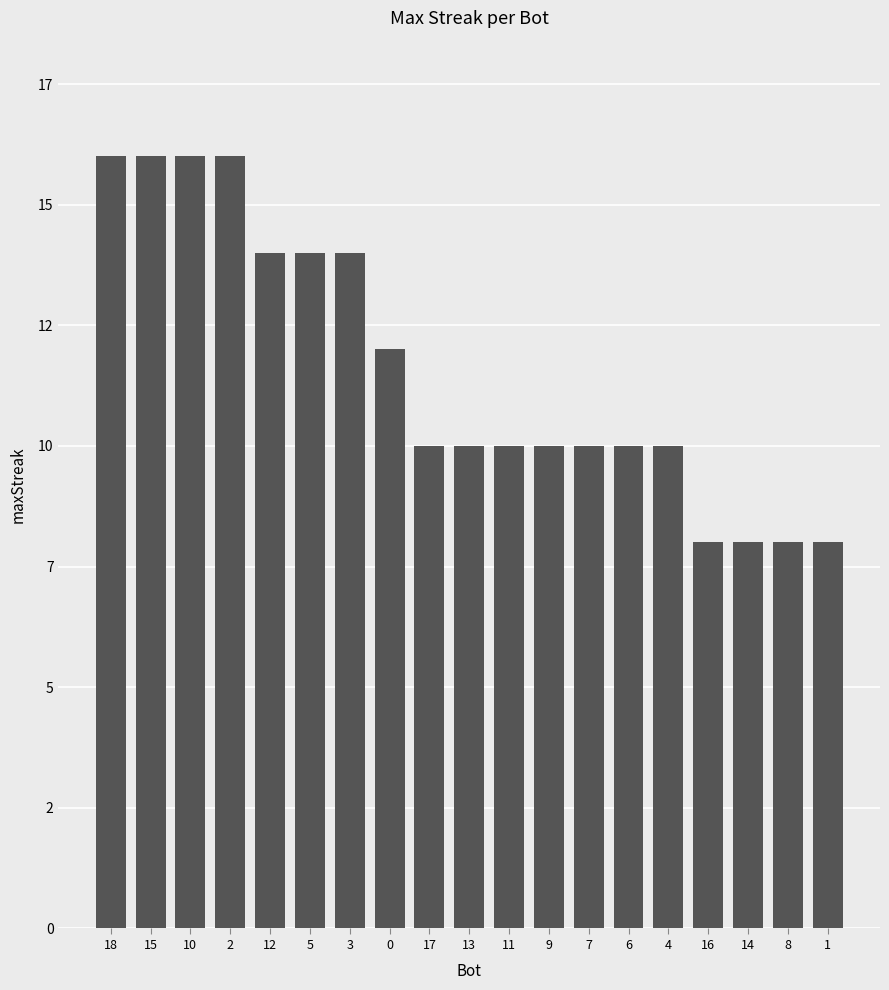

Does the chart contain stacked bars?

No